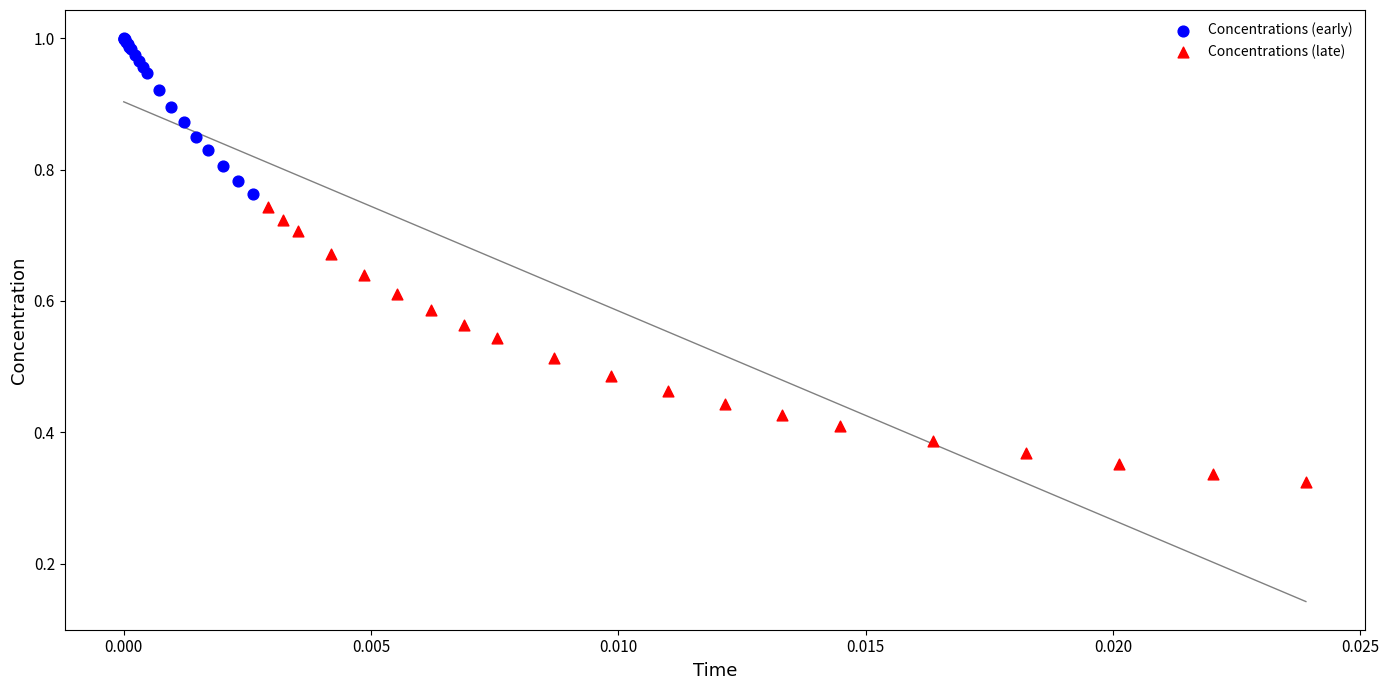

Which series reaches the minimum Y coordinate?

Concentrations (late)